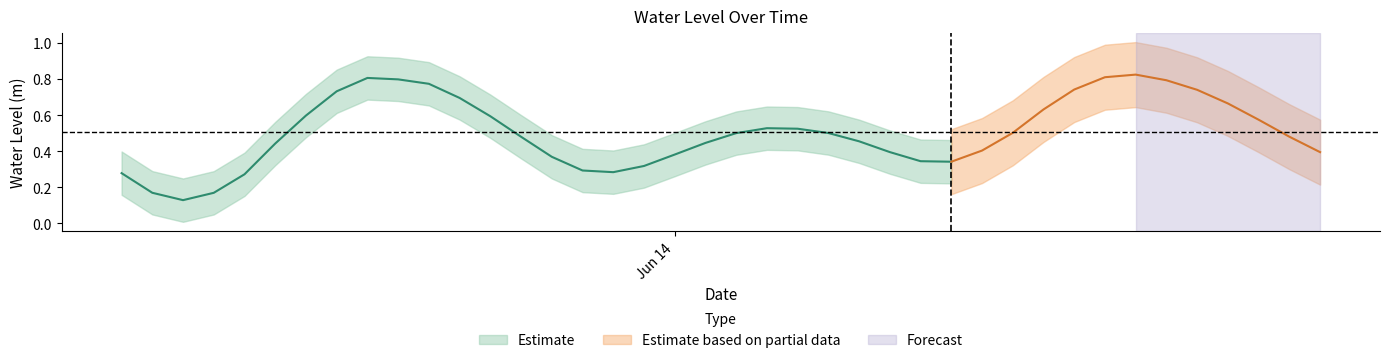

Is this an area chart (filled region under the line)?

No